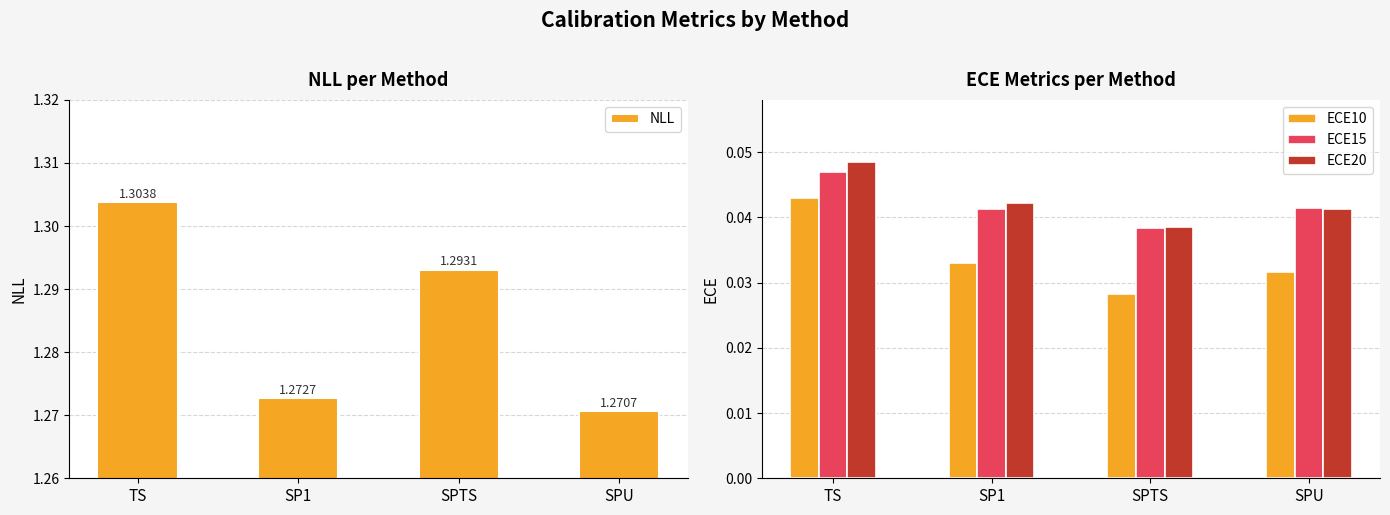

Between TS and SP1, which series saw the biggest shift?

NLL